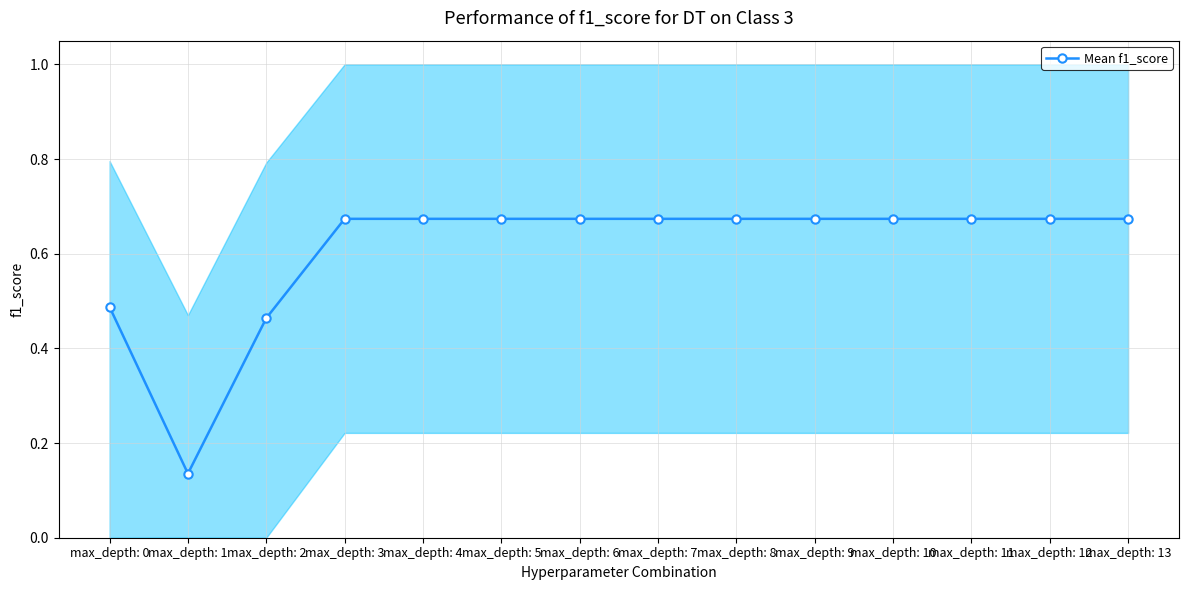

Reading left to right, what are all the values shown in this chart?

0.5	0.1	0.5	0.7	0.7	0.7	0.7	0.7	0.7	0.7	0.7	0.7	0.7	0.7